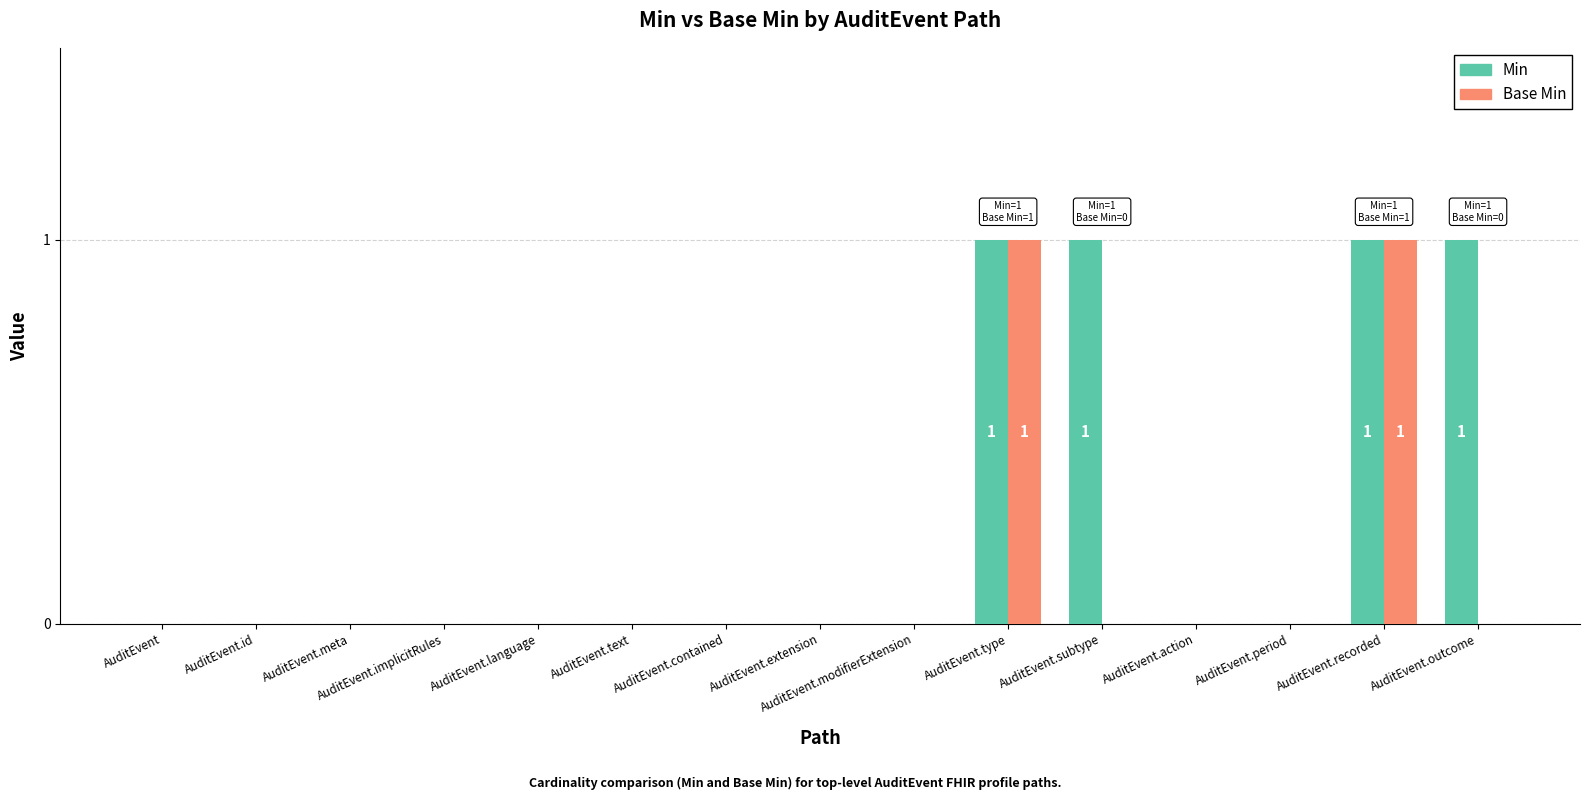

The value of Min at AuditEvent.period is 0. True or false?

True